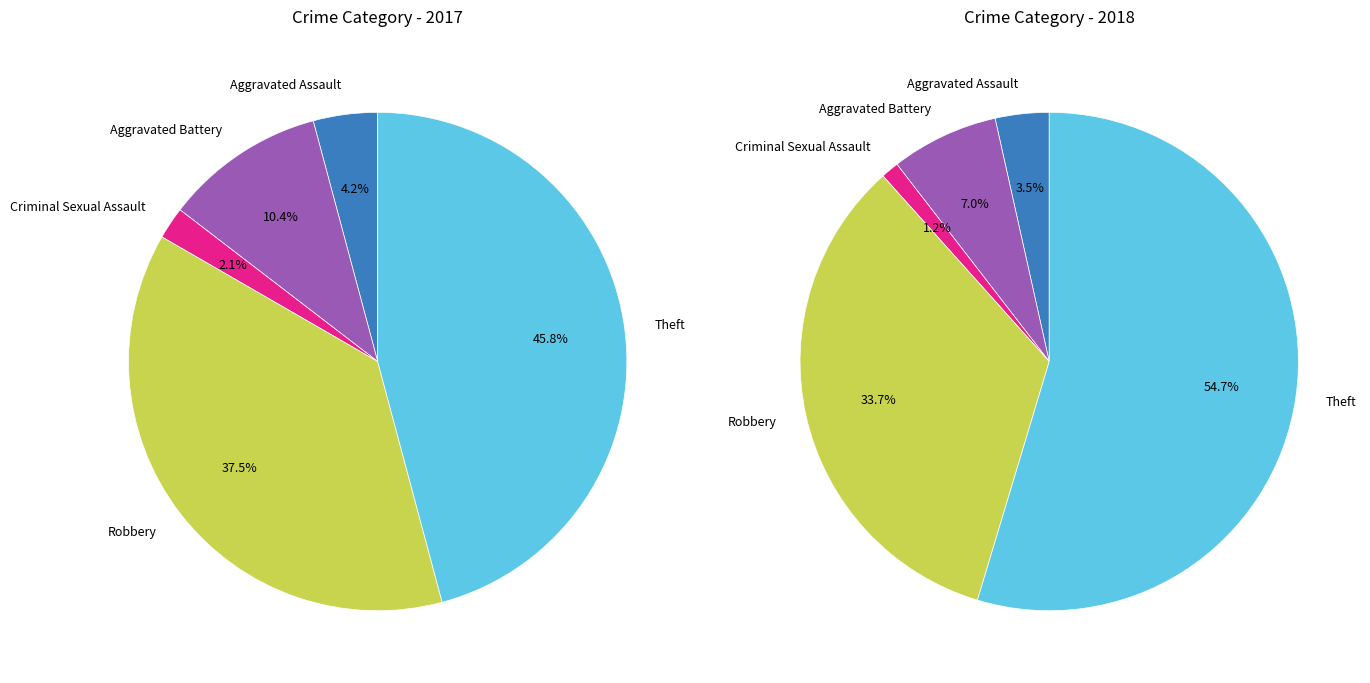

To the nearest percent, what percentage of the pie is Aggravated Battery?

10%